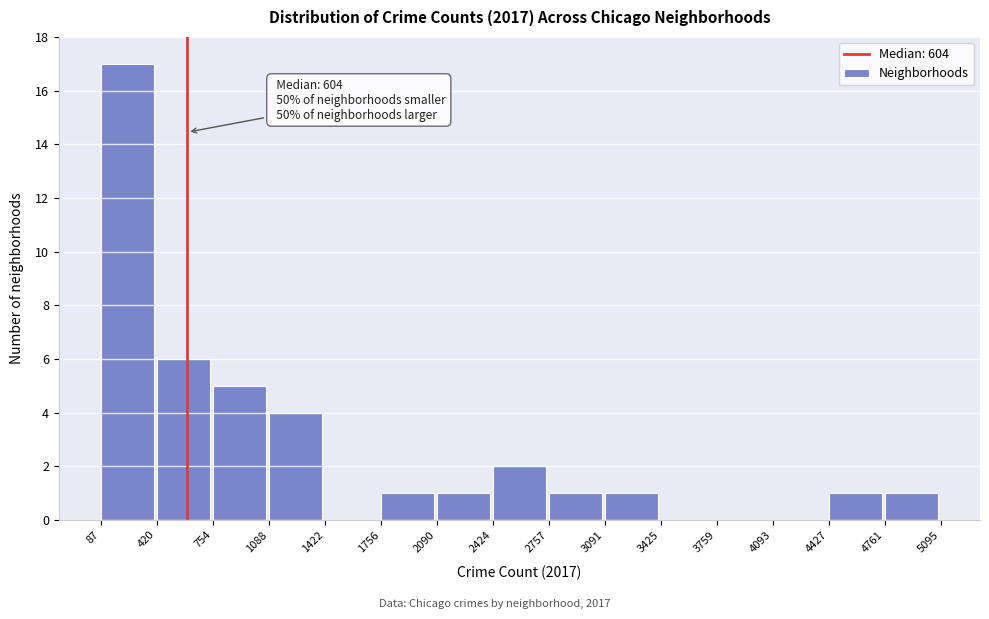

Which range on the x-axis has the tallest bar?

87 to 420